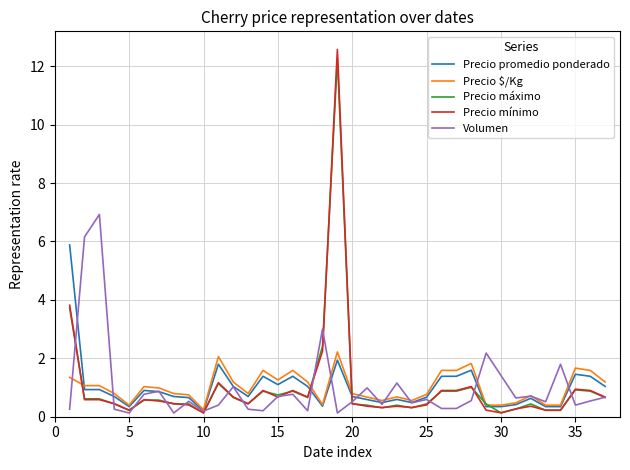

What is the greatest value displayed?

12.6